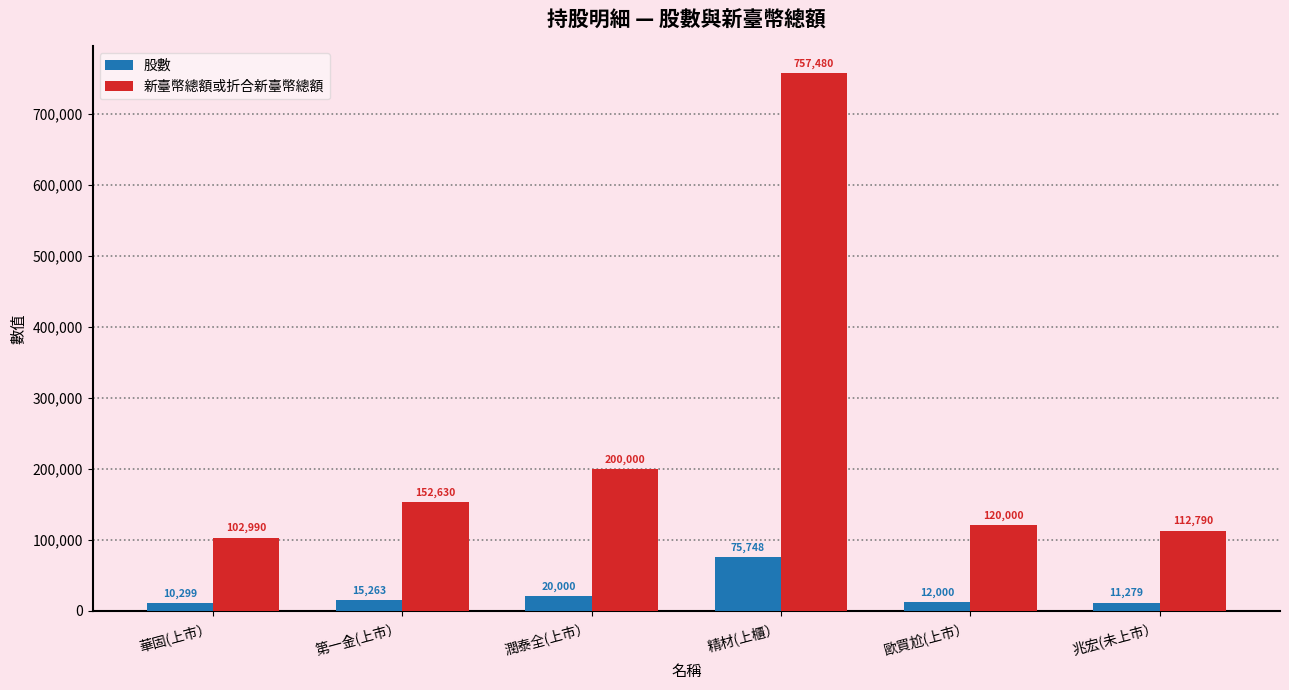

How many bars are there in each group?

2